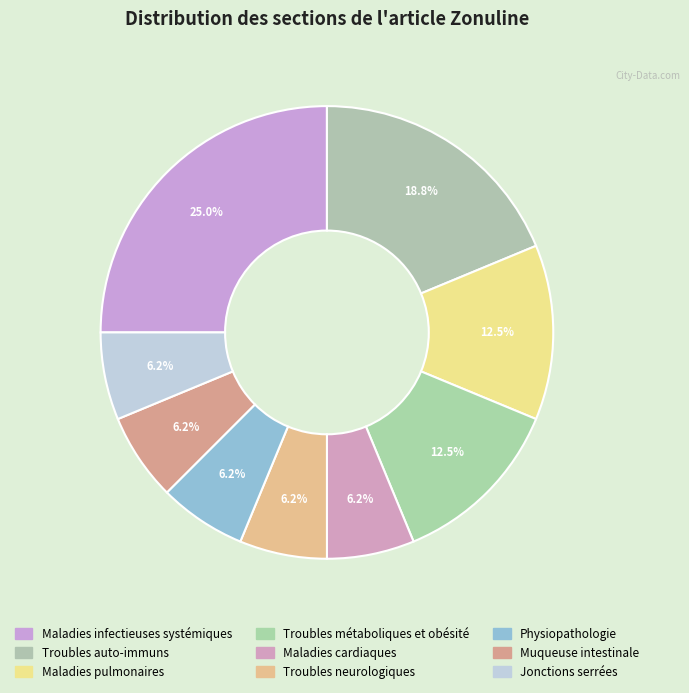

Count the number of slices in the pie.

9